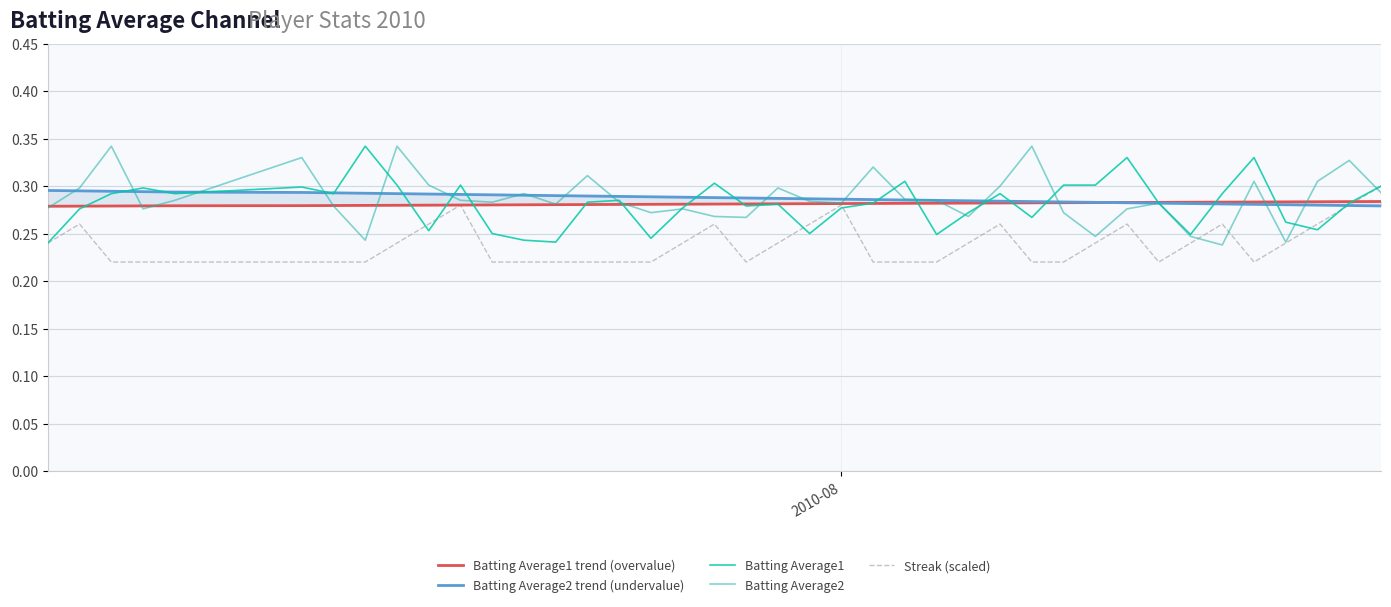

What is the value of the Streak (scaled) point at the 2nd from the left?

0.3